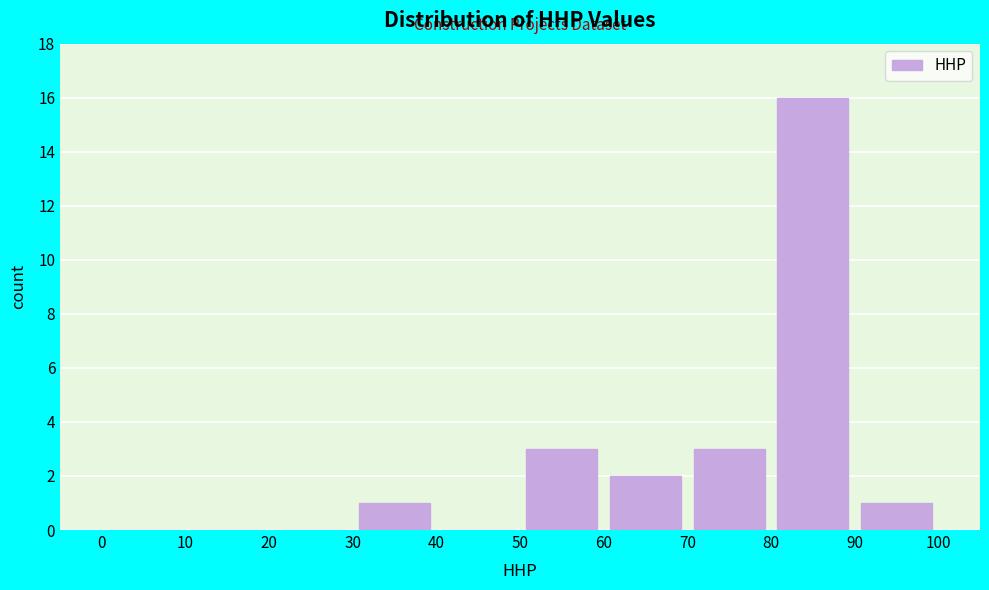

Reading left to right, list every bar in this chart as the range it spans on the x-axis followed by its height. The values are not printed on the chart, so give them approximately, as read against the axis.

0 to 10: 0
10 to 20: 0
20 to 30: 0
30 to 40: 1
40 to 50: 0
50 to 60: 3
60 to 70: 2
70 to 80: 3
80 to 90: 16
90 to 100: 1